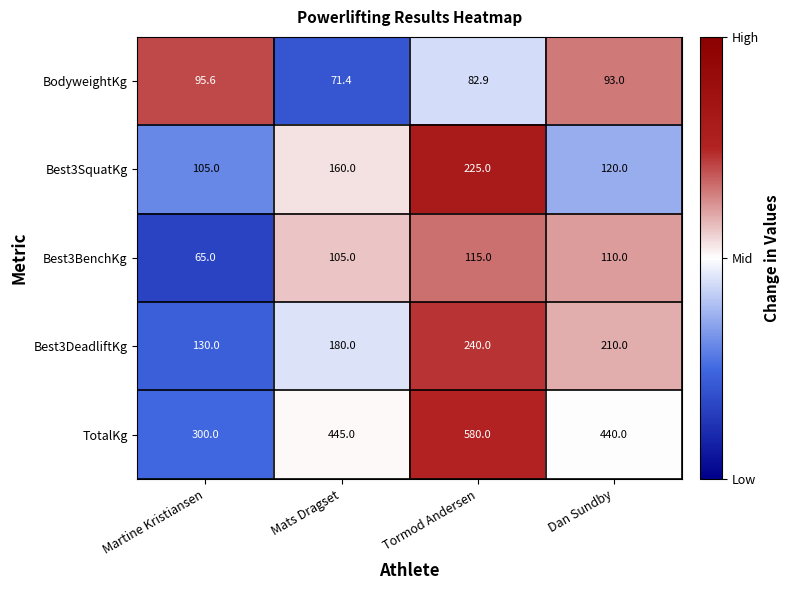

At which category does the chart reach its peak across all series?

Tormod Andersen